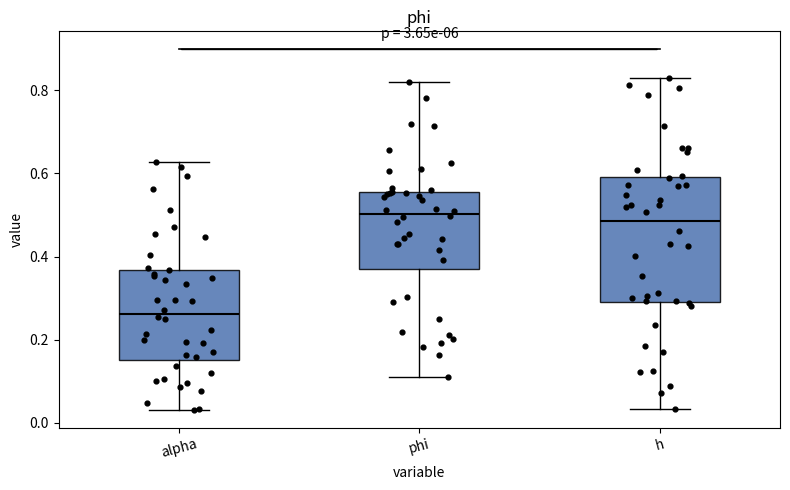

Comparing the boxes themselves (not the whiskers), which one is the tallest?

h